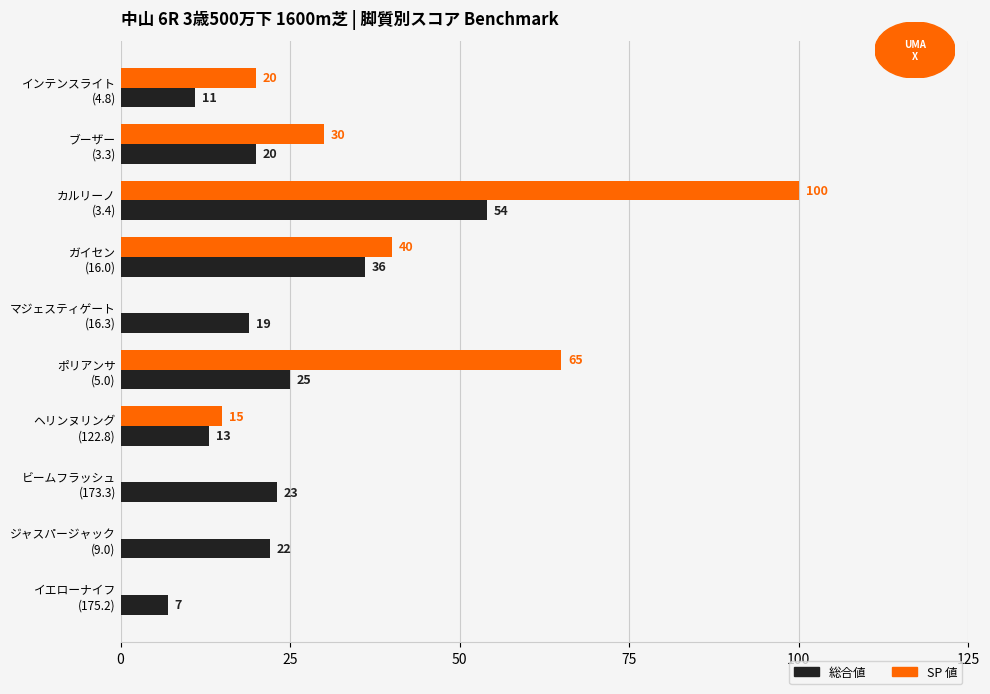

What is the maximum value for SP 値?

100